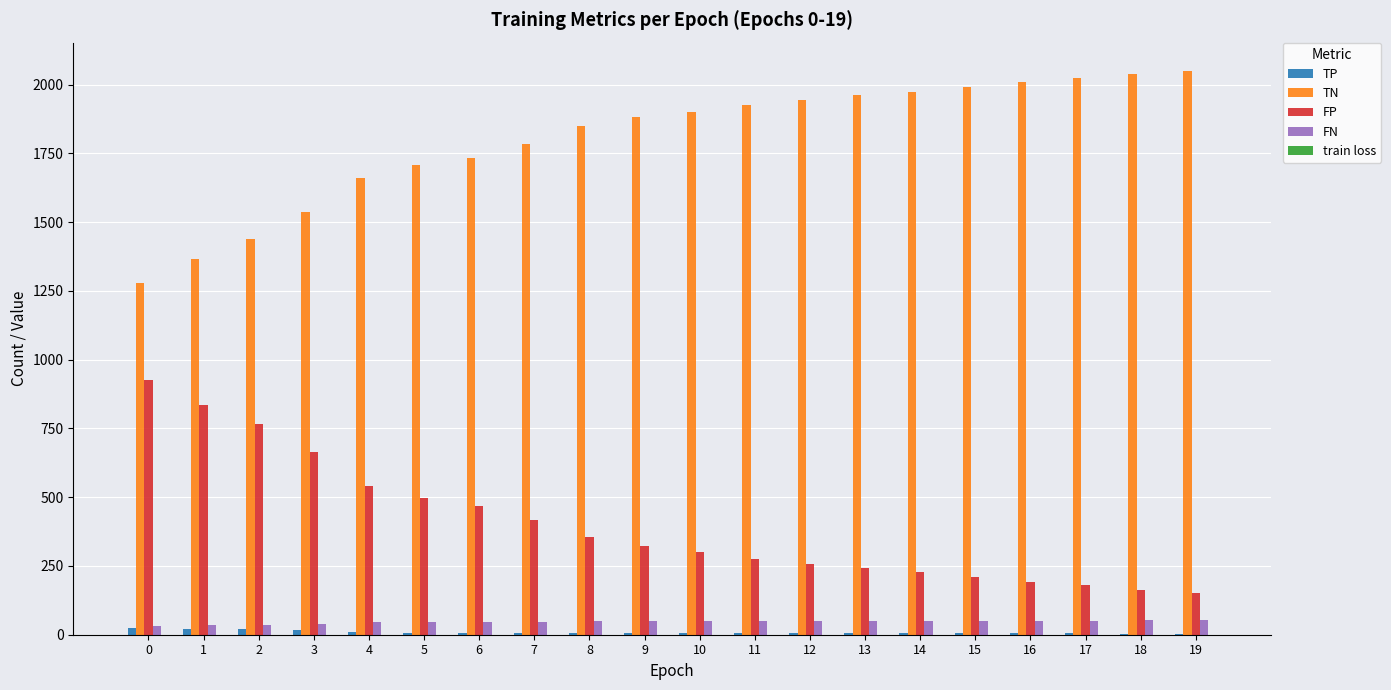

What is the difference between the FP values at 15 and 2?

555.0